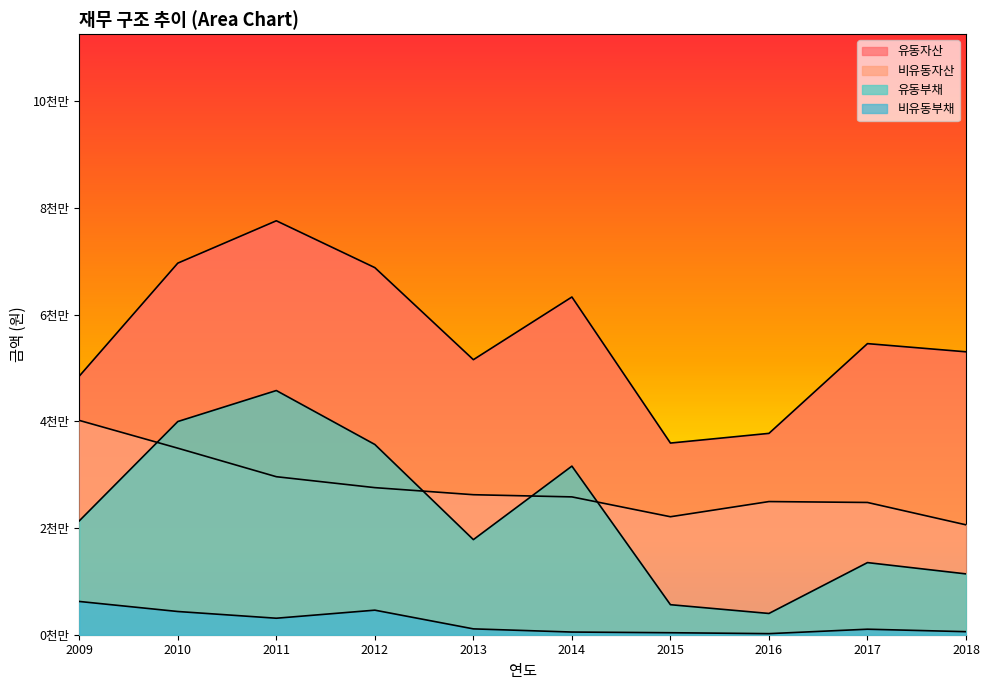

Reading left to right, transcribe all the data shown in this chart.

유동자산: 2009=48482957	2010=69665033	2011=77605654	2012=68821009	2013=51562849	2014=63314541	2015=35932237	2016=37749518	2017=54574376	2018=53040330
비유동자산: 2009=40178678	2010=34971694	2011=29624649	2012=27575352	2013=26248019	2014=25840531	2015=22118291	2016=24963869	2017=24795213	2018=20600381
유동부채: 2009=21346937	2010=39967941	2011=45780336	2012=35665962	2013=17827619	2014=31608250	2015=5629866	2016=3985407	2017=13521133	2018=11403798
비유동부채: 2009=6236858	2010=4353021	2011=3092756	2012=4604014	2013=1096803	2014=502088	2015=374332	2016=201223	2017=1033567	2018=570080